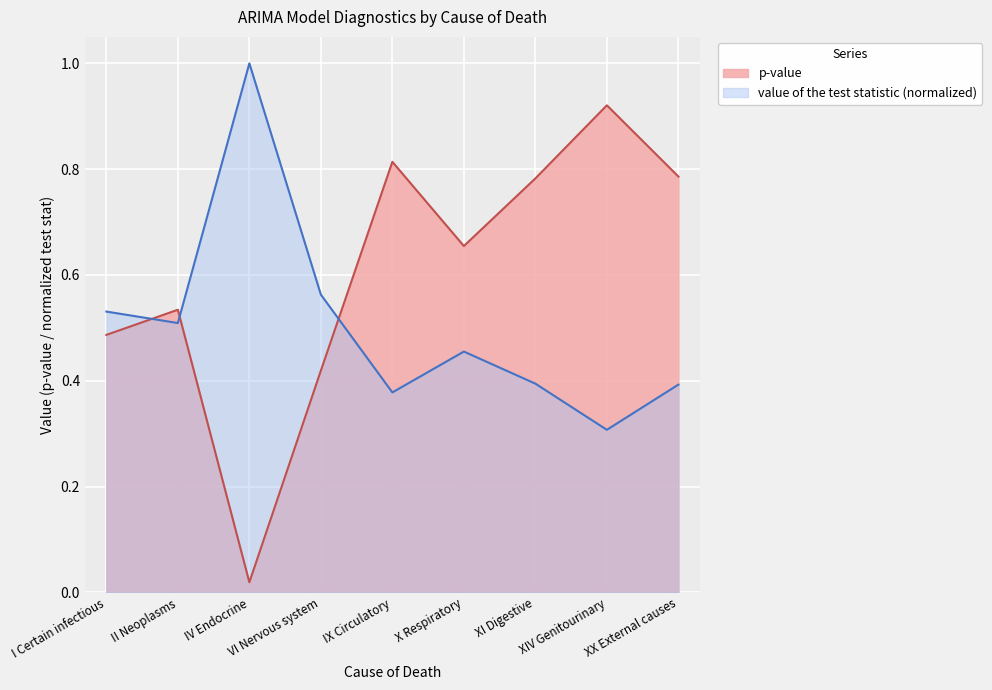

At which category does value of the test statistic reach its first local peak?

IV Endocrine